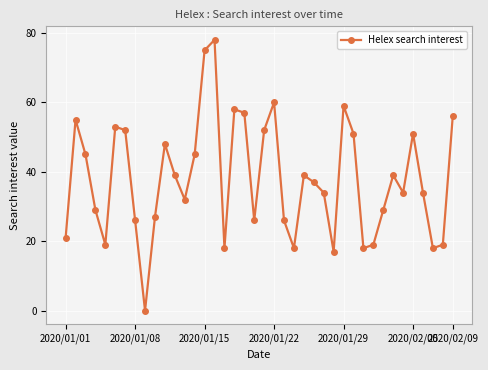

How many data points does each series have?

40